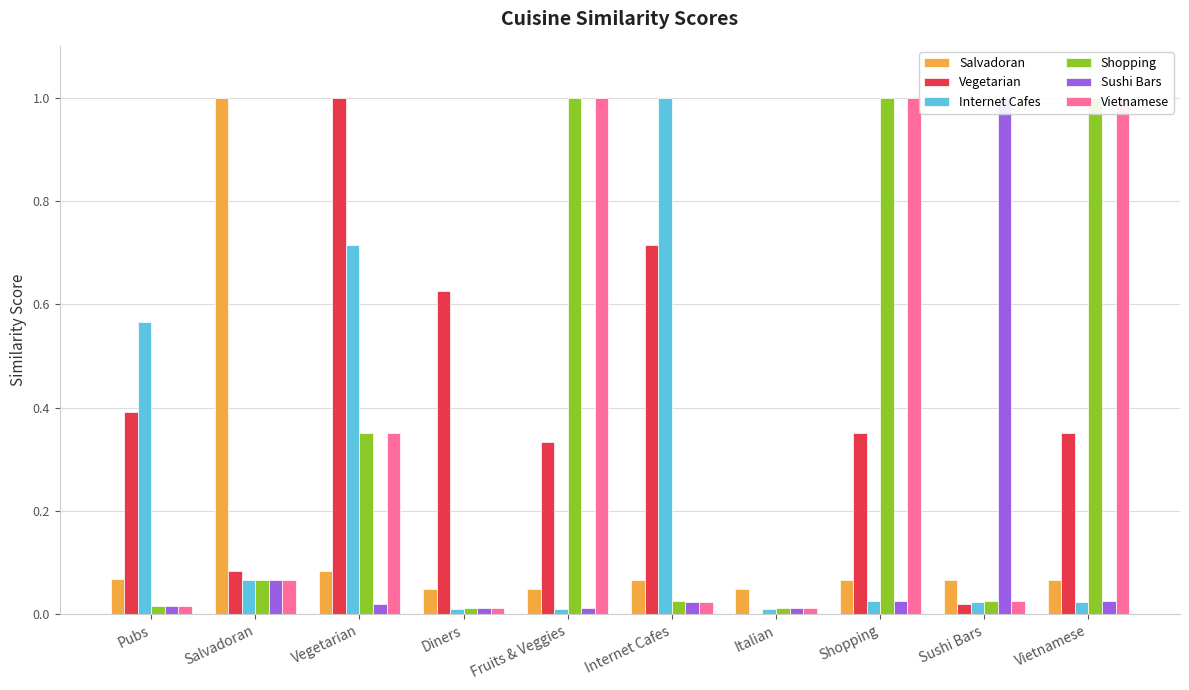

What is the greatest value displayed?

1.0